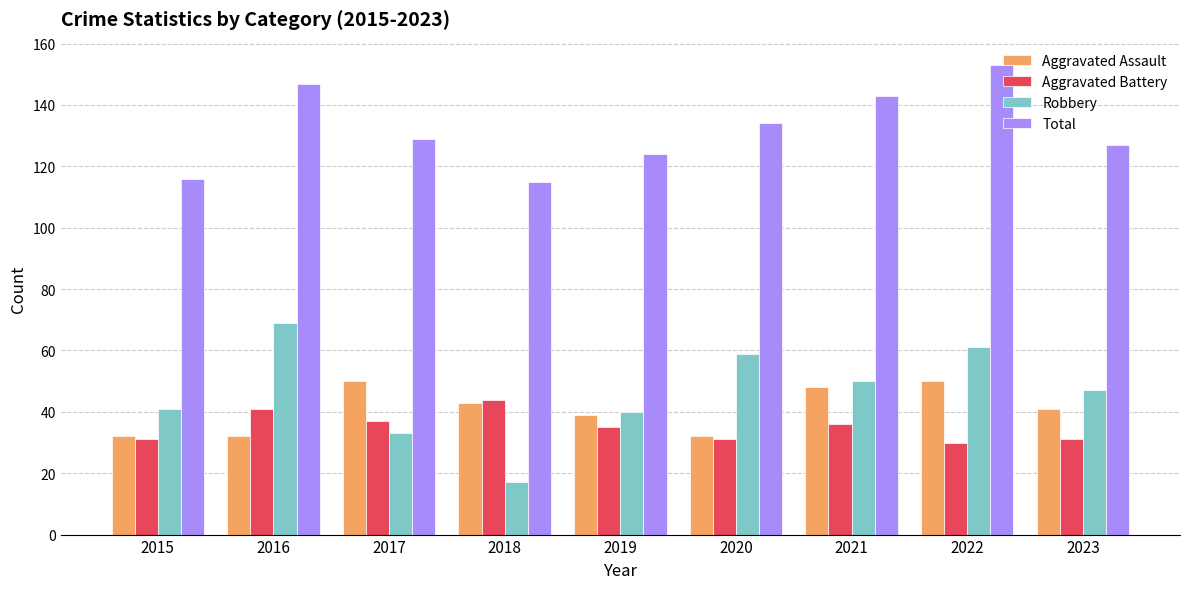

Which category has the highest value across all series?

2022